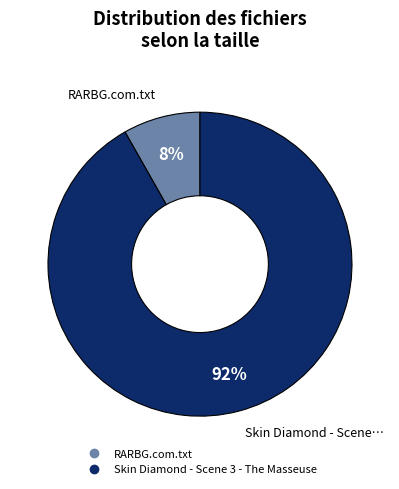

Which category has the biggest portion of the pie?

Skin Diamond - Scene 3 - The Masseuse